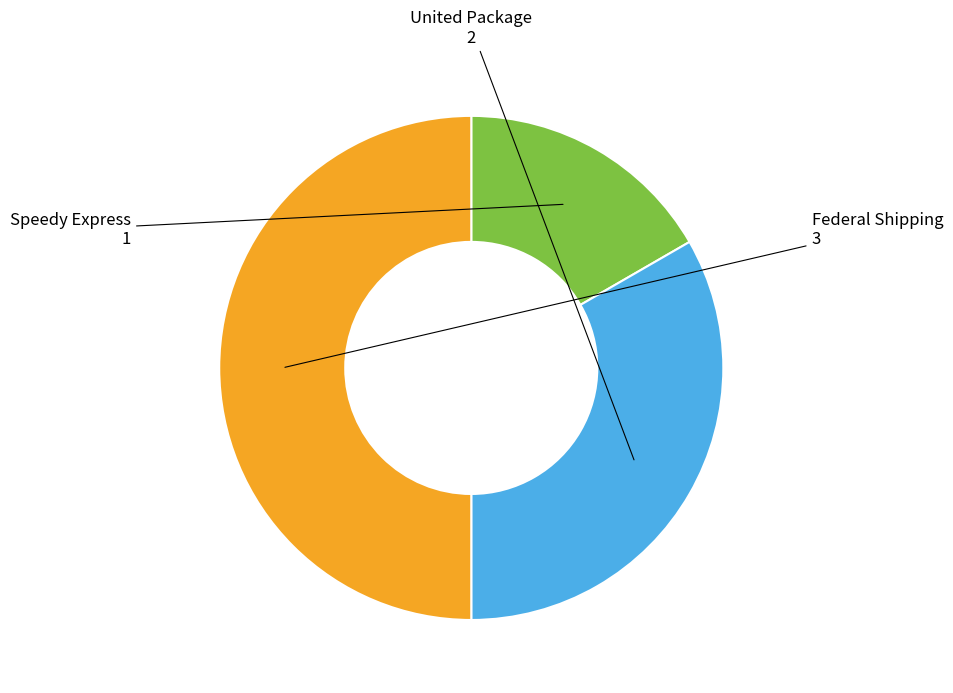

How many slices are in this pie chart?

3